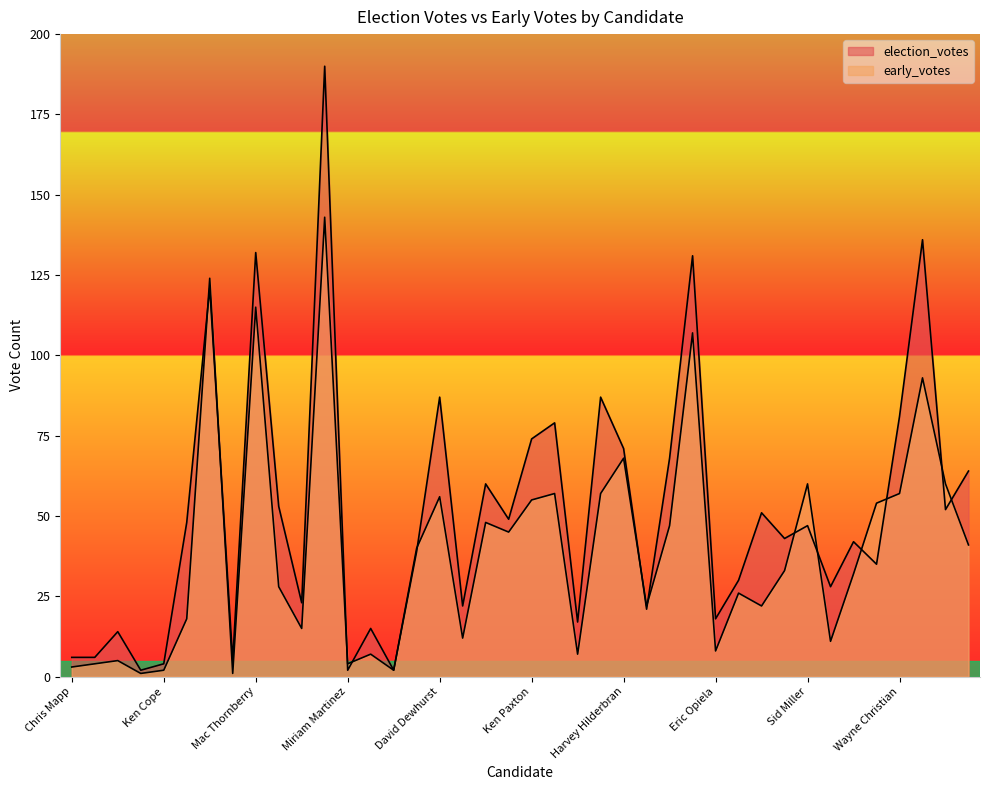

List the series in order of their peak value, highest first.

election_votes, early_votes